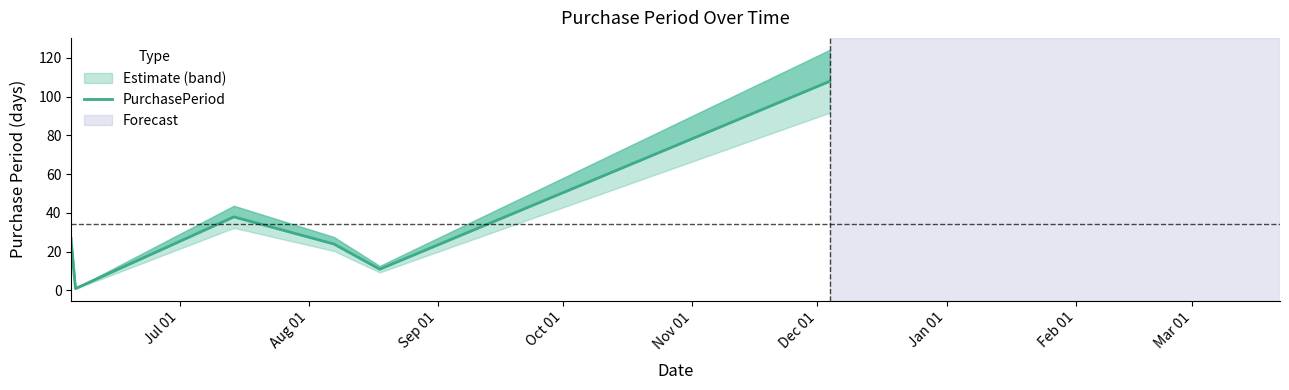

What is the value of the 6th point from the left?

108